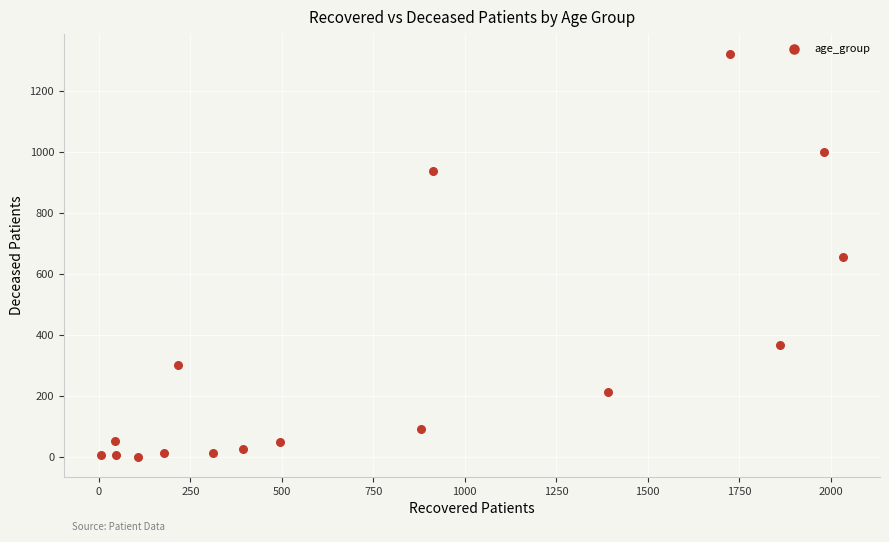

What is the range of X values (max minus min)?

2027